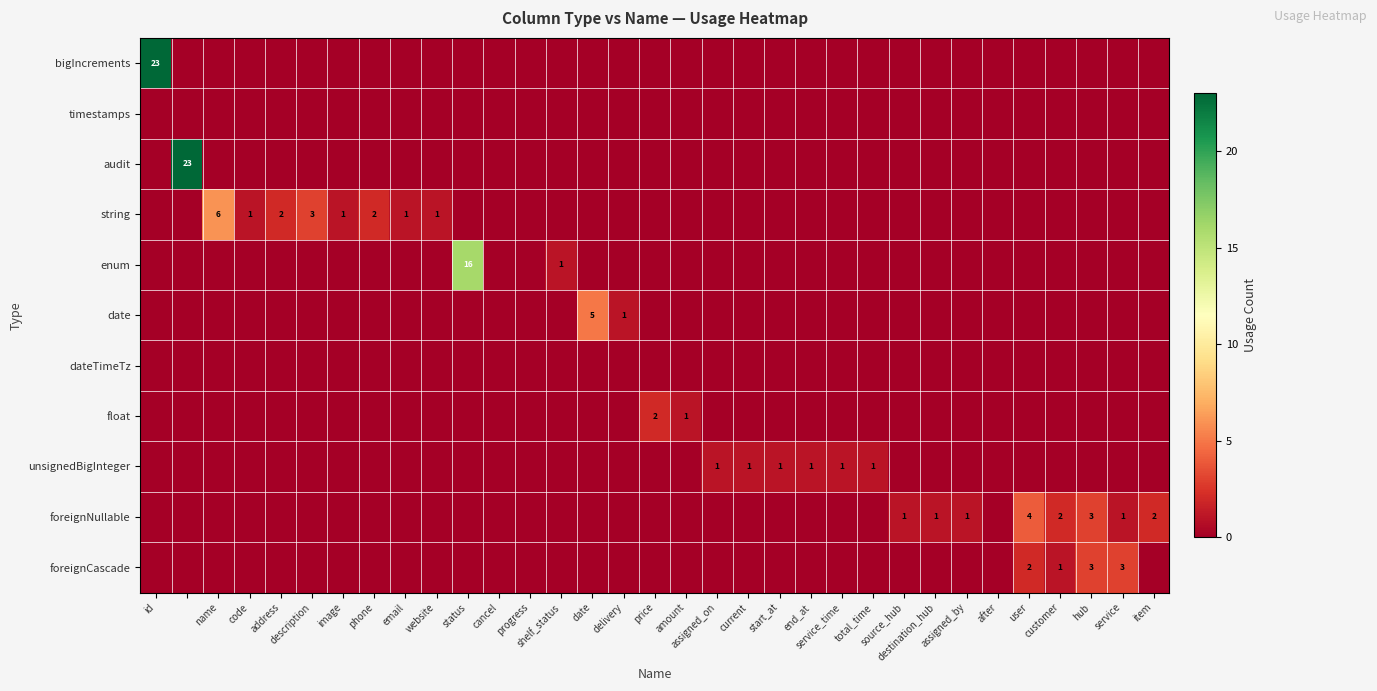

What is the difference between the maximum and minimum values in the date series?

5